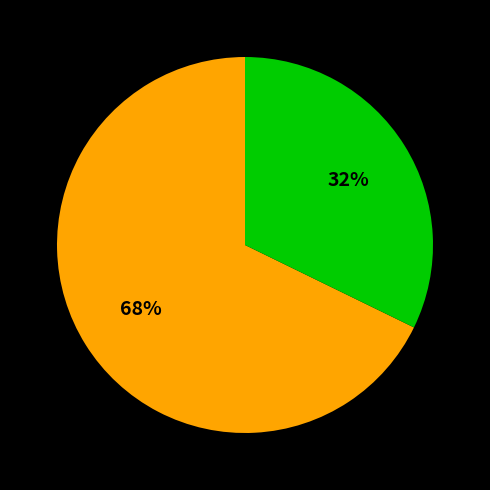

To the nearest percent, what is the difference between the largest and smallest slice percentages?

36%